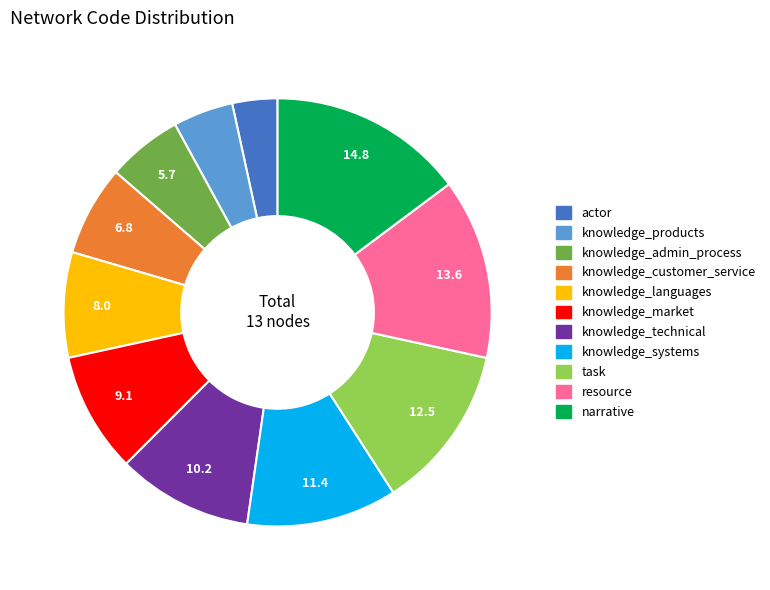

Which category has the biggest portion of the pie?

narrative